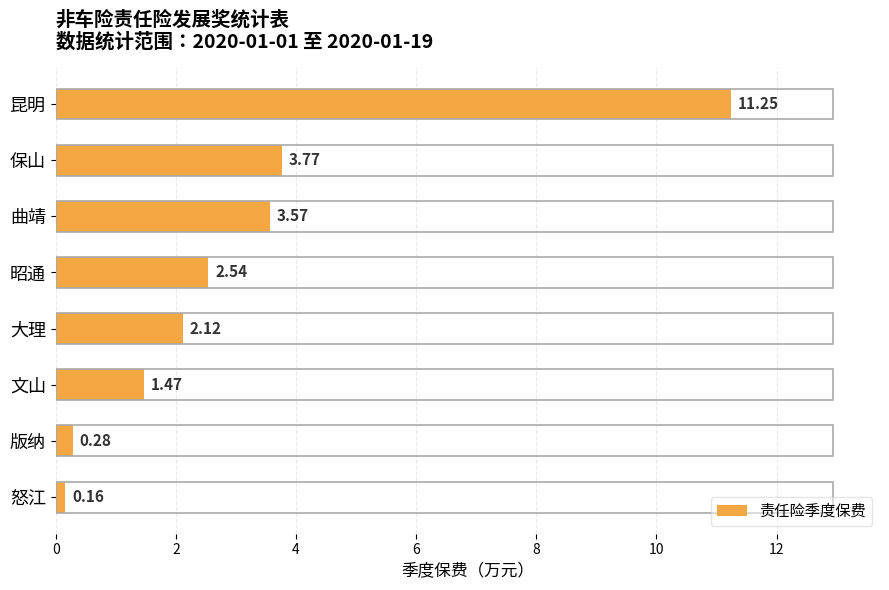

What is the sum of all values?

25.2